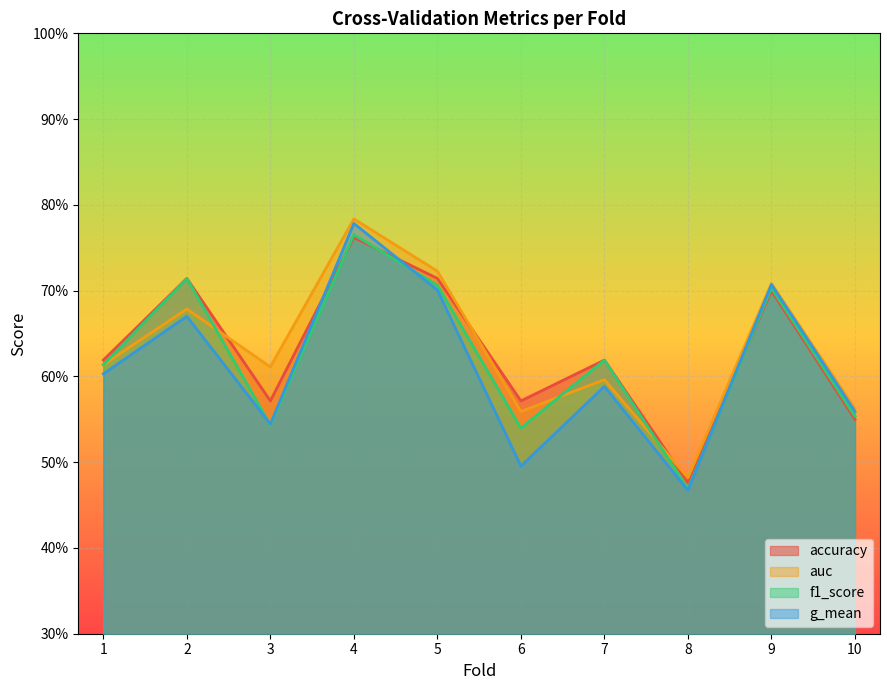

At 9, list the series in order from largest to smallest.

auc, g_mean, f1_score, accuracy